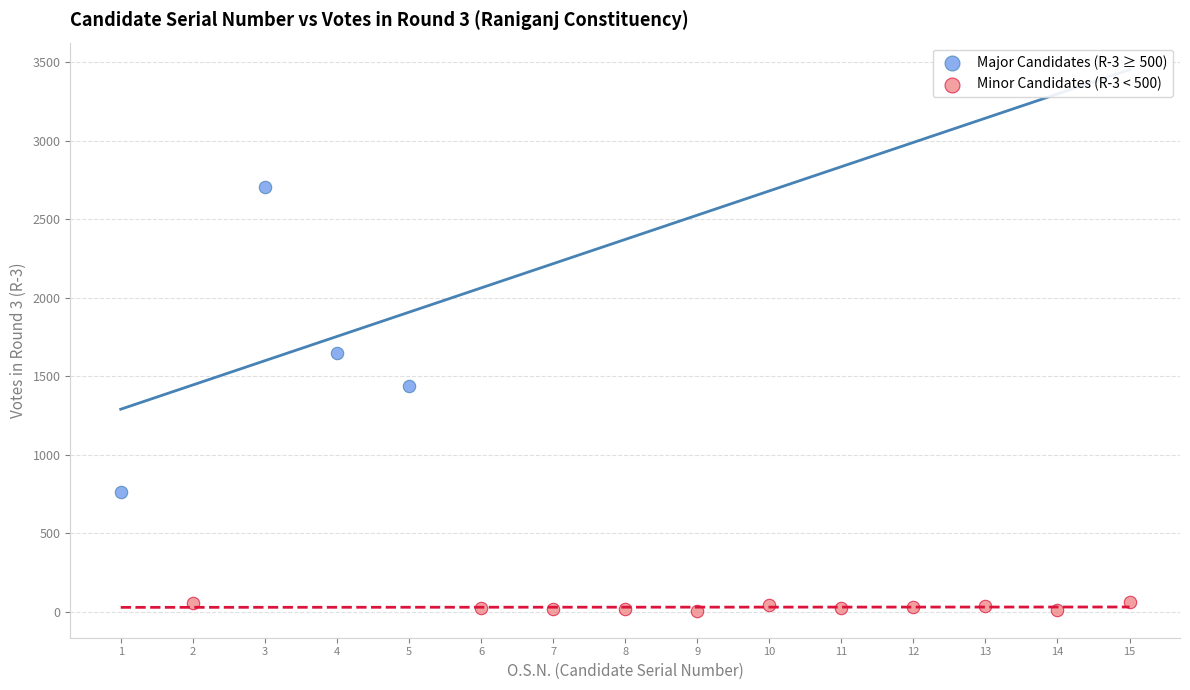

Which series reaches the maximum Y coordinate?

Major Candidates (R-3 ≥ 500)